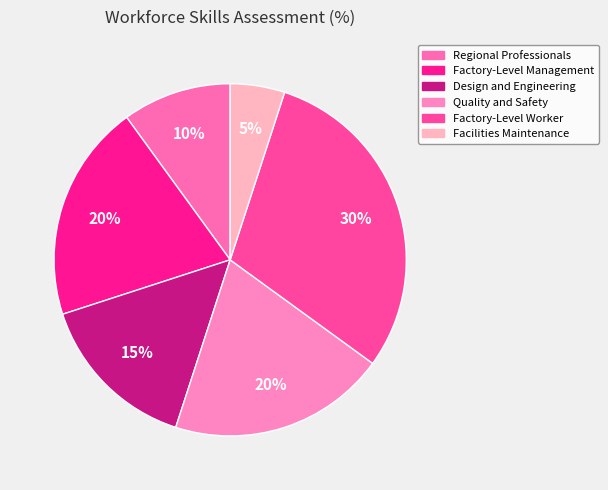

How many segments does this pie chart have?

6